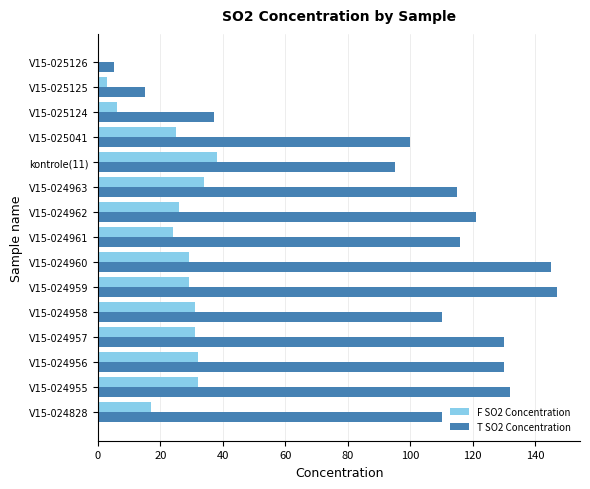

How many data points does each series have?

15